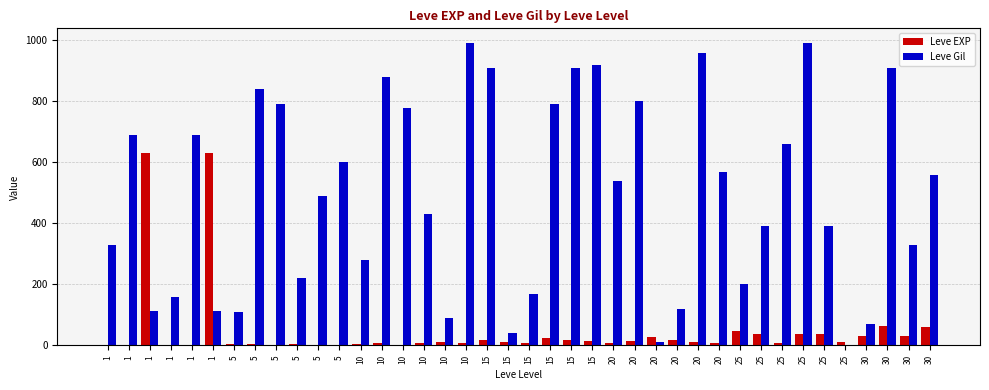

Count the number of categories in the chart.

40